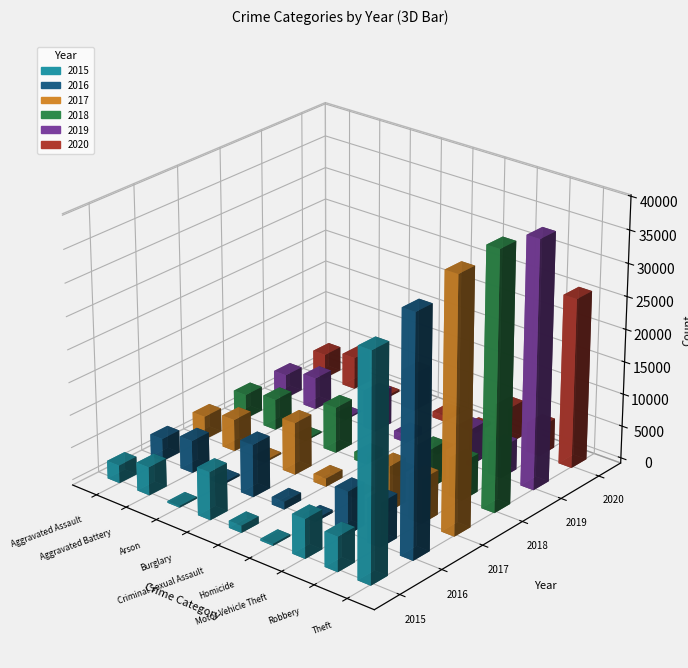

At which category does the chart reach its minimum across all series?

Arson